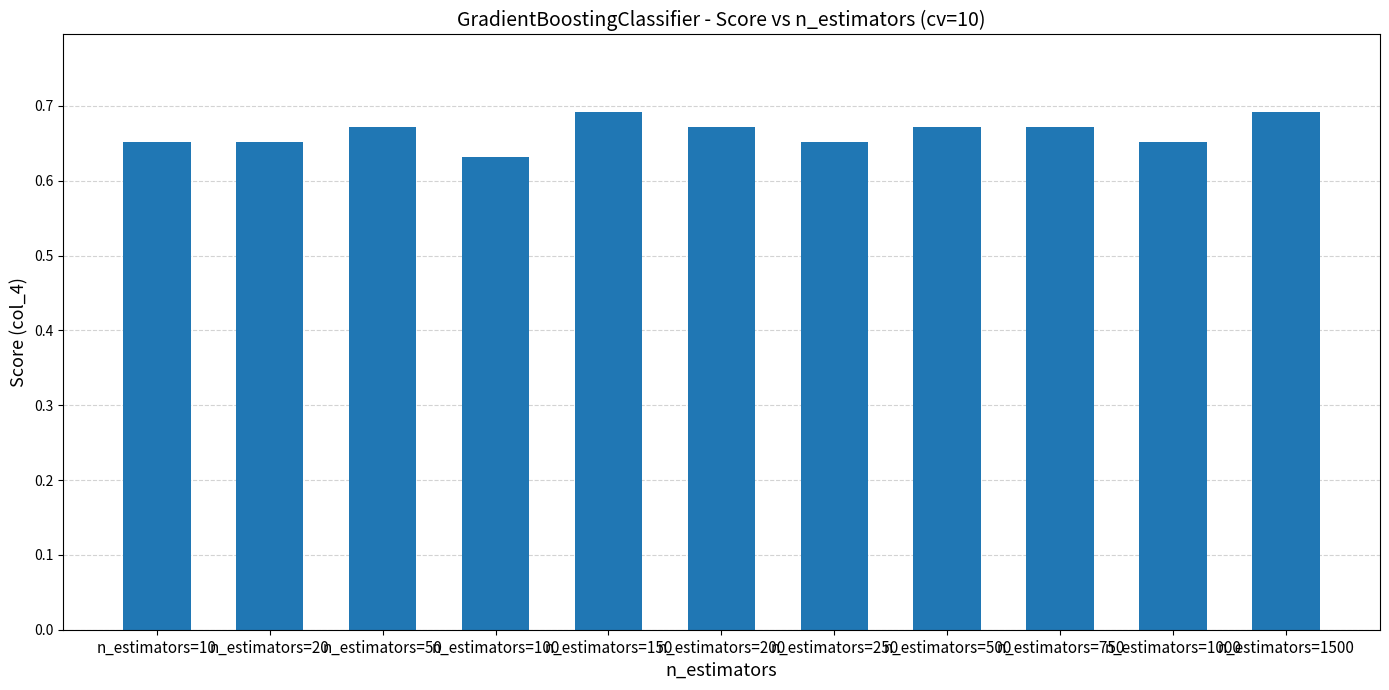

Between n_estimators=250 and n_estimators=500, which is larger?

n_estimators=500